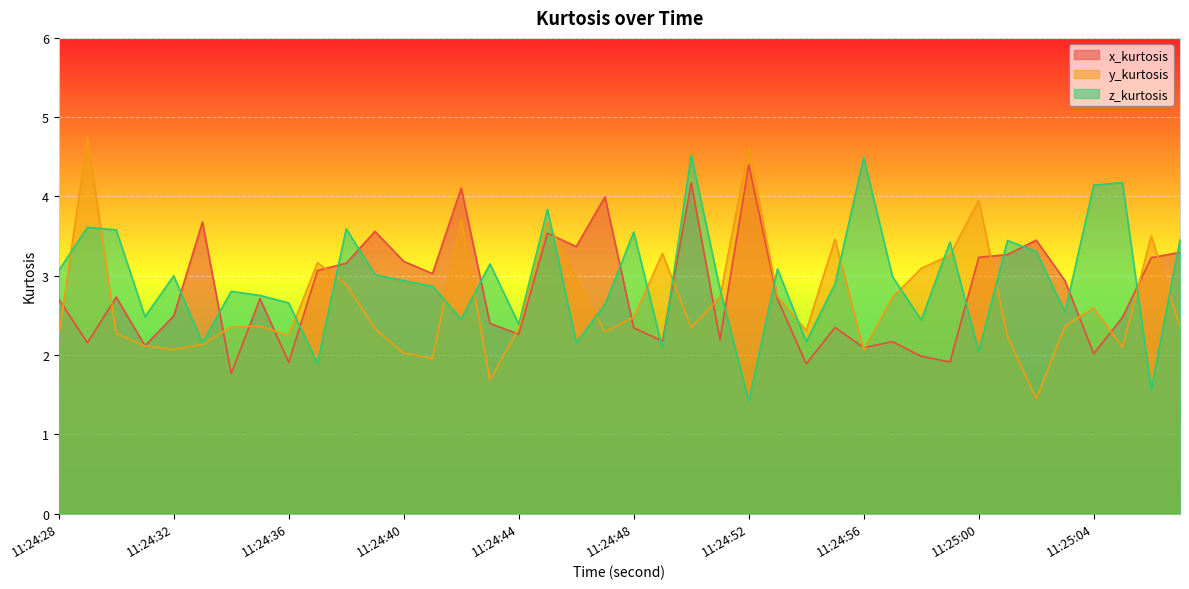

What is the total value across all series at 11:25:00?

9.2